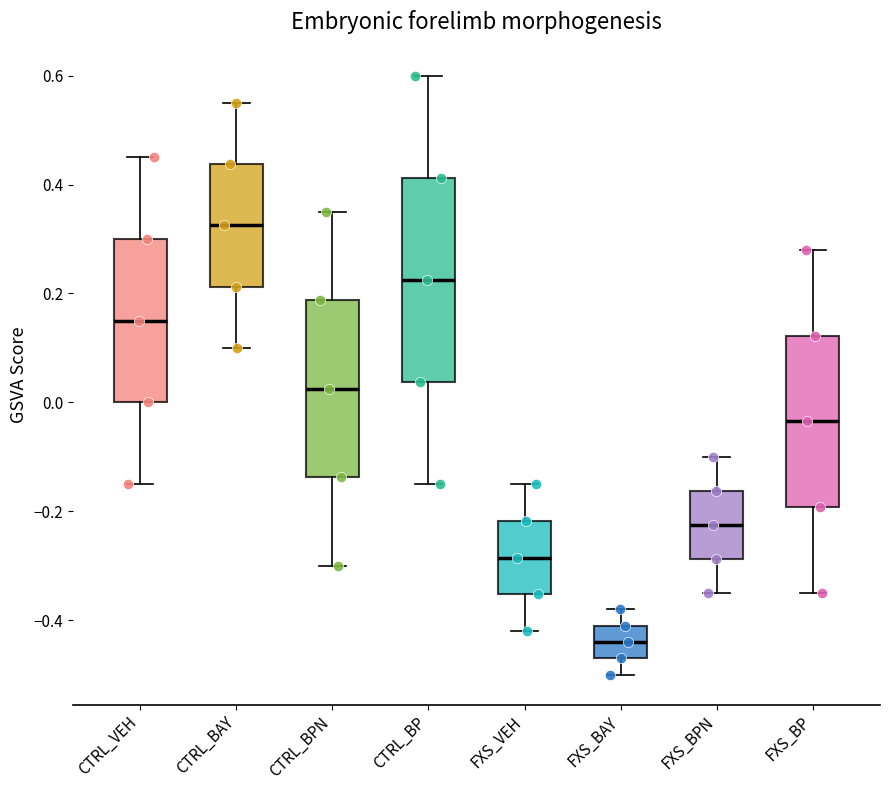

Which box is the tallest, from its lower edge to its upper edge?

CTRL_BP